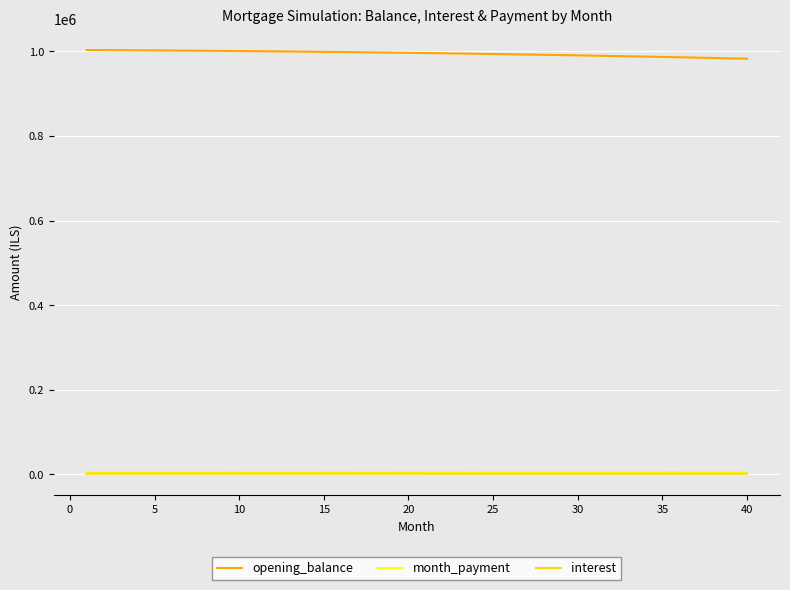

What is the greatest value displayed?

1002916.7